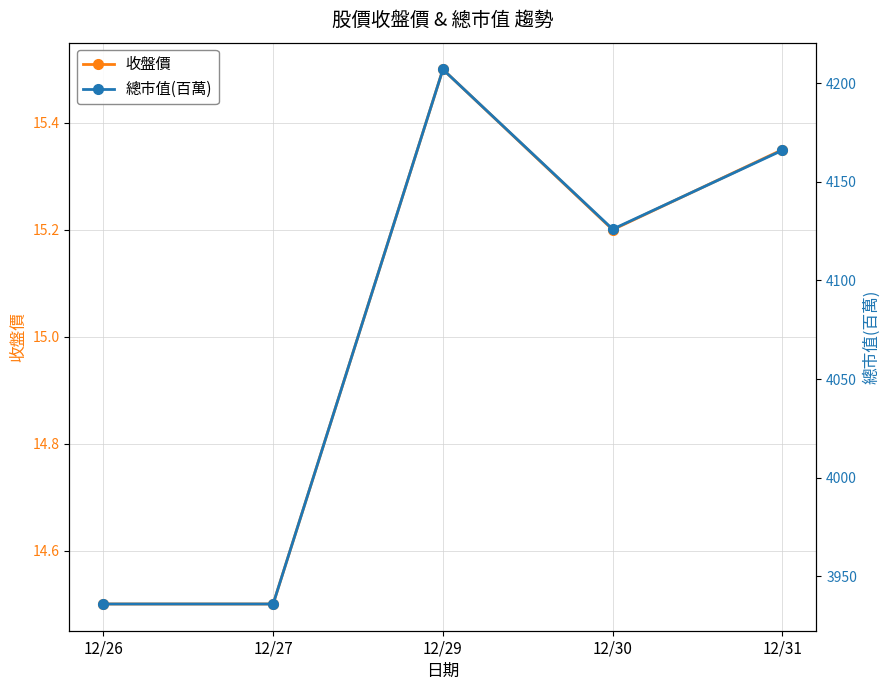

Between 12/26 and 12/31, which series saw the biggest shift?

總市值(百萬)